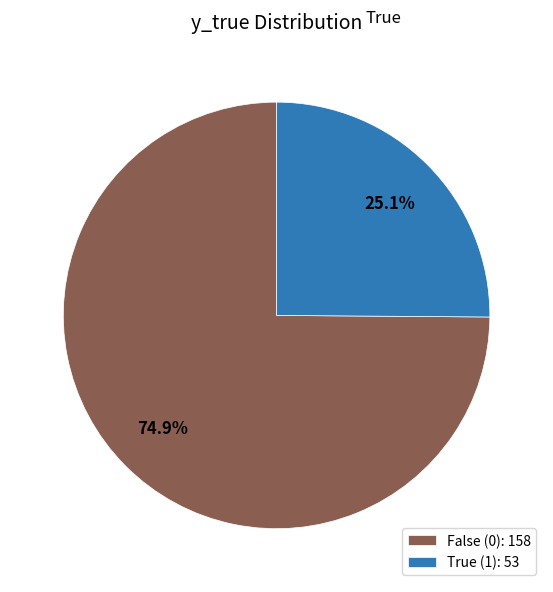

What percentage is NOT represented by False (0): 158?

25.1%